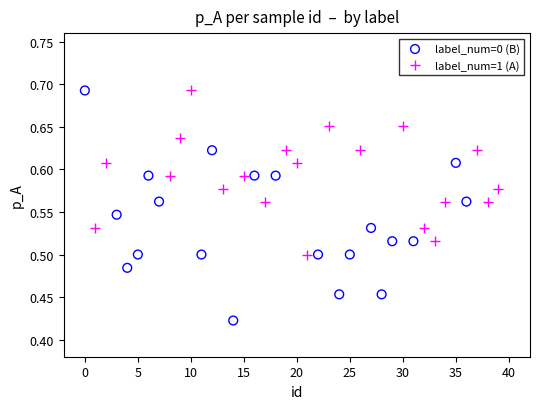

Which series has the largest Y range (max minus min)?

label_num=0 (B)